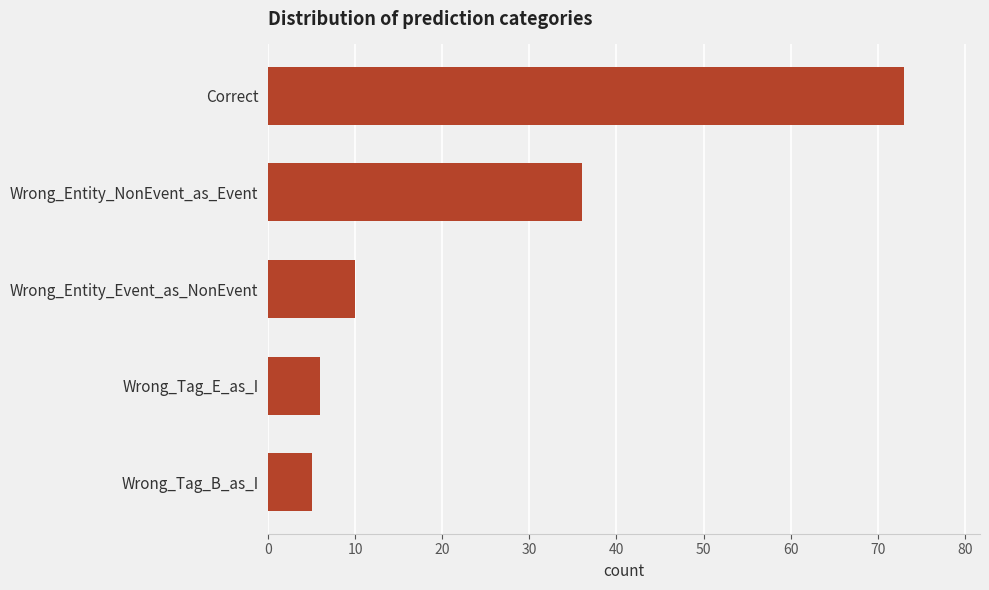

Between Wrong_Entity_Event_as_NonEvent and Wrong_Tag_B_as_I, which is larger?

Wrong_Entity_Event_as_NonEvent